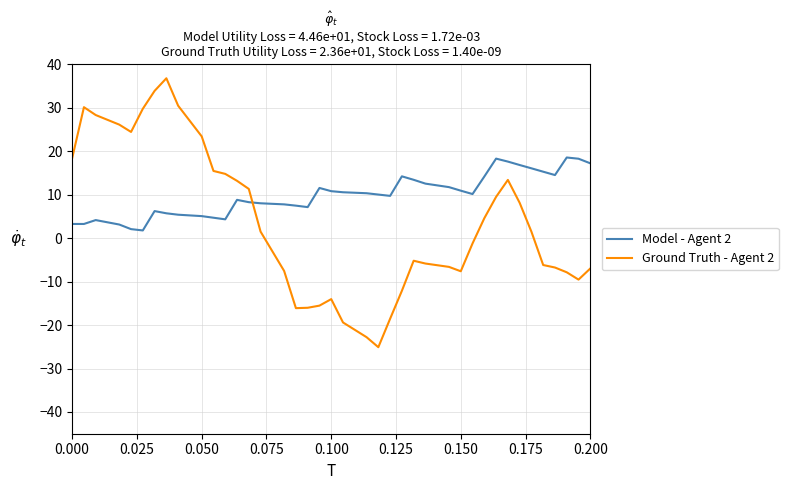

Which series has the widest spread of values?

Ground Truth - Agent 2